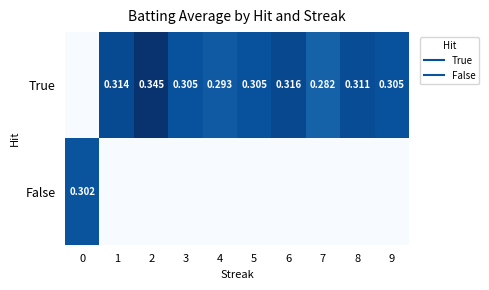

How many categories are shown in the chart?

10